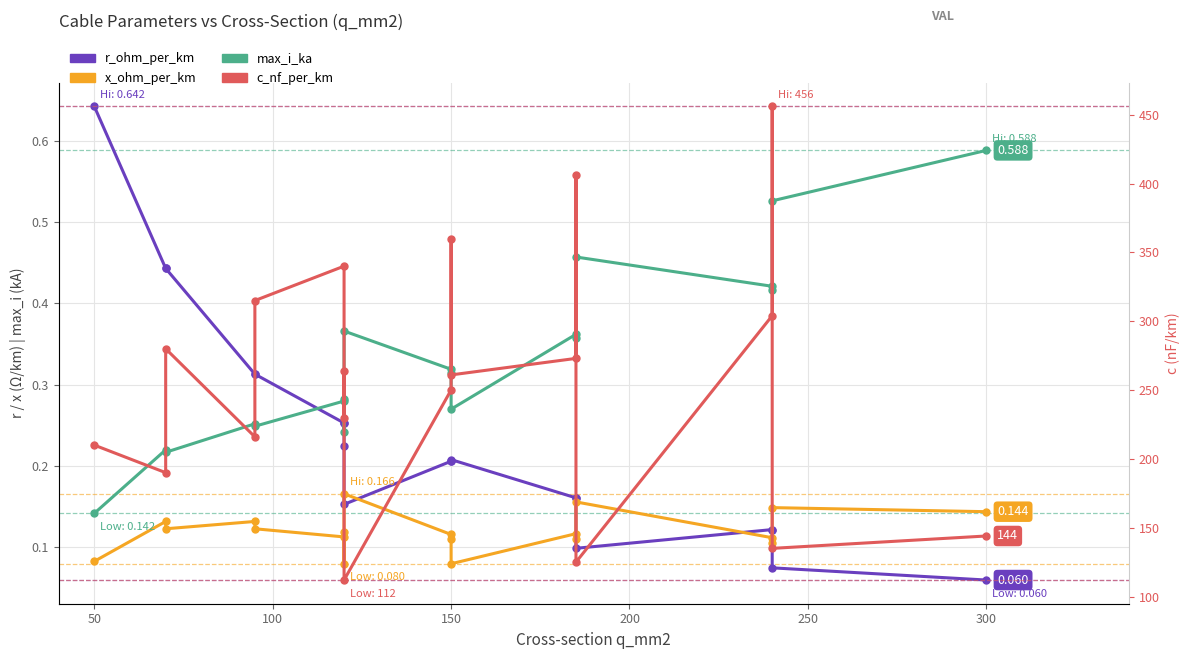

What is the difference between the maximum and minimum values in the r_ohm_per_km series?

0.6